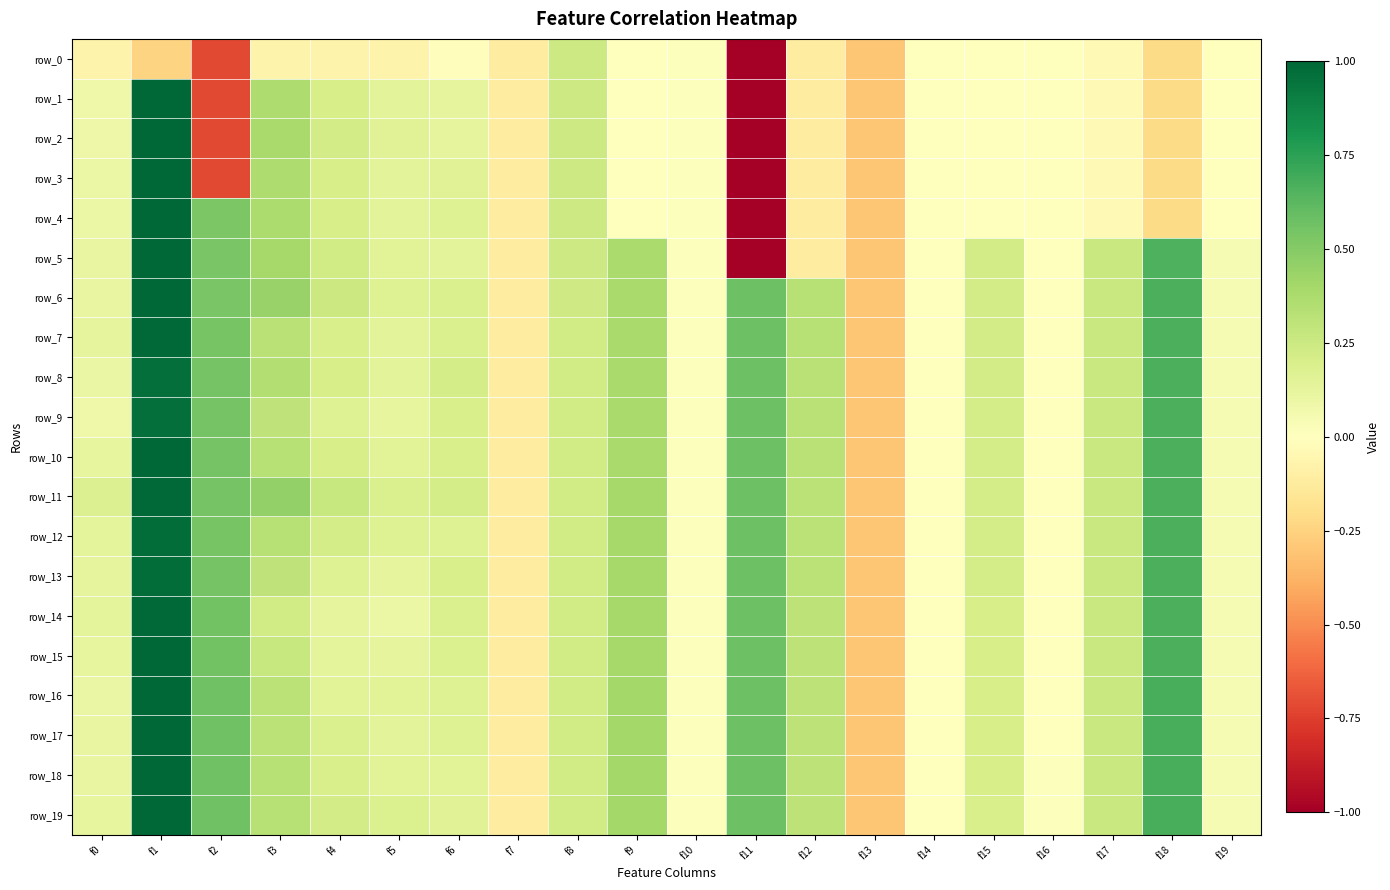

How many positive values does the row_18 series have?

18